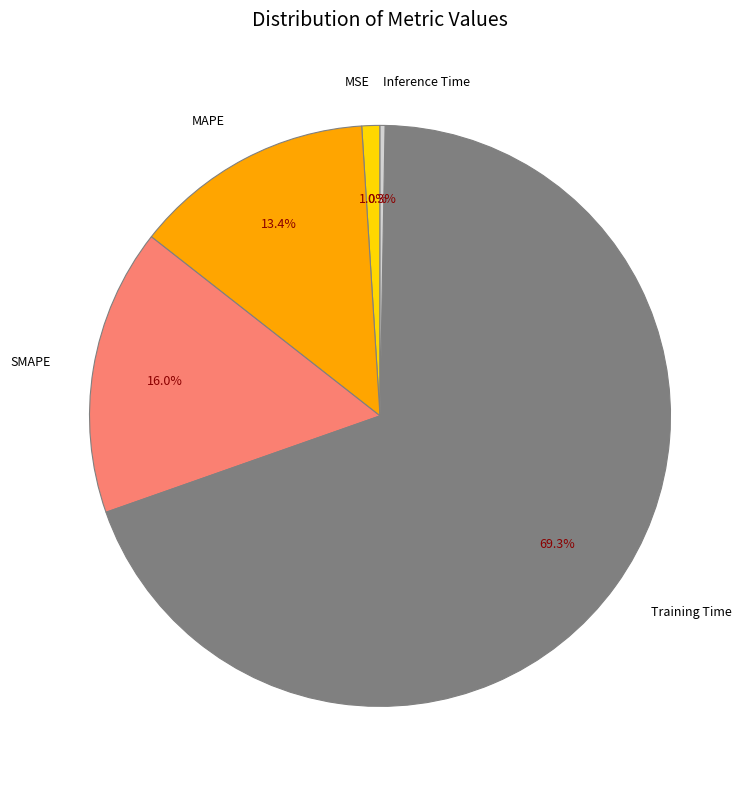

Does Training Time account for over 50% of the chart?

Yes